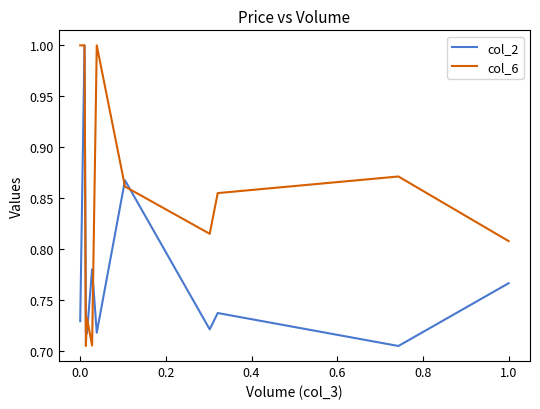

What is the sum of all col_2 values?

8.5